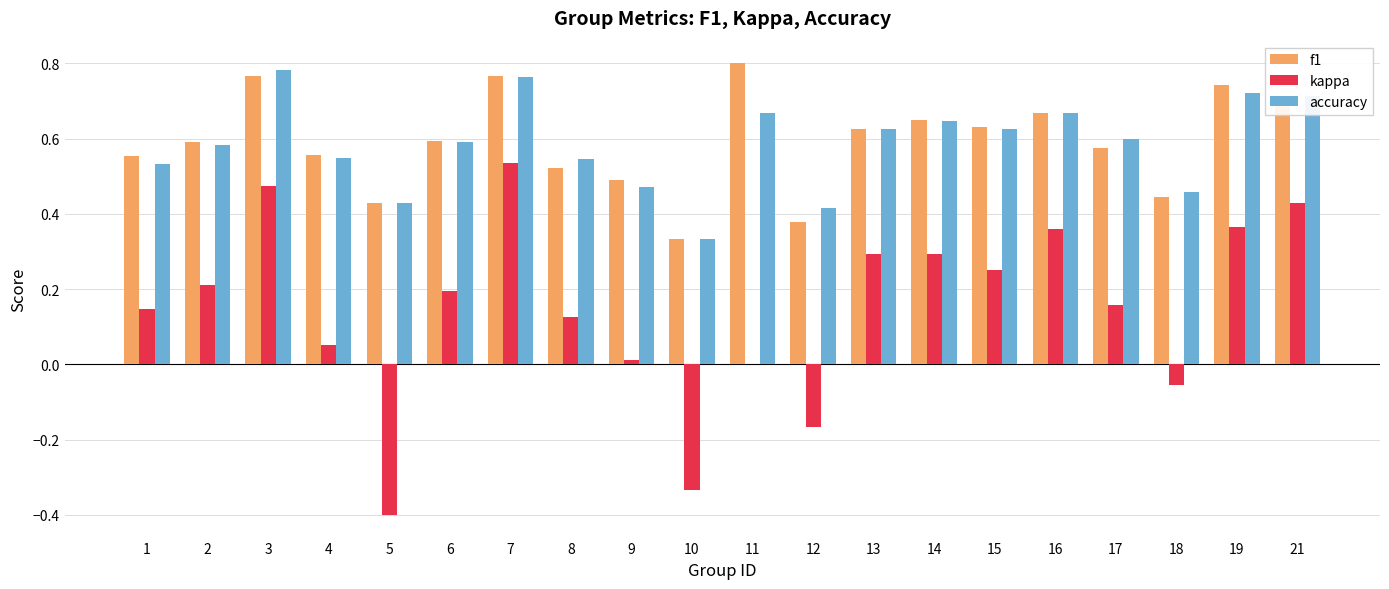

How many distinct data groups are displayed?

3